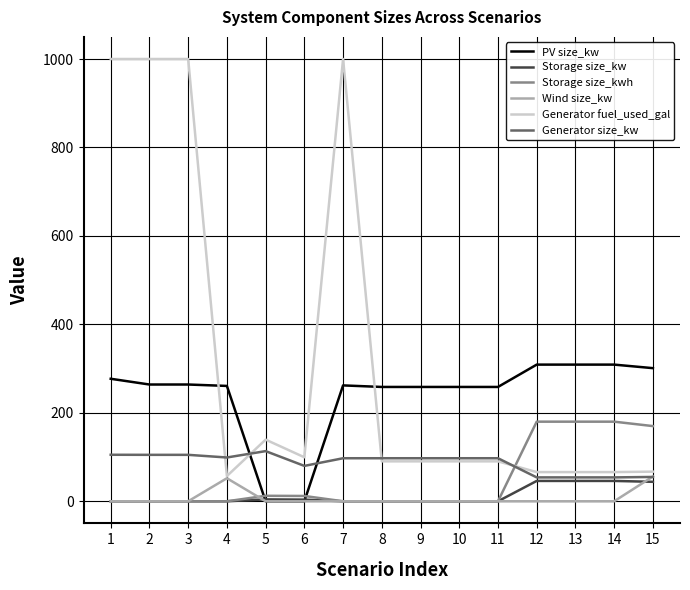

Which series has the largest range (max minus min)?

Generator fuel_used_gal